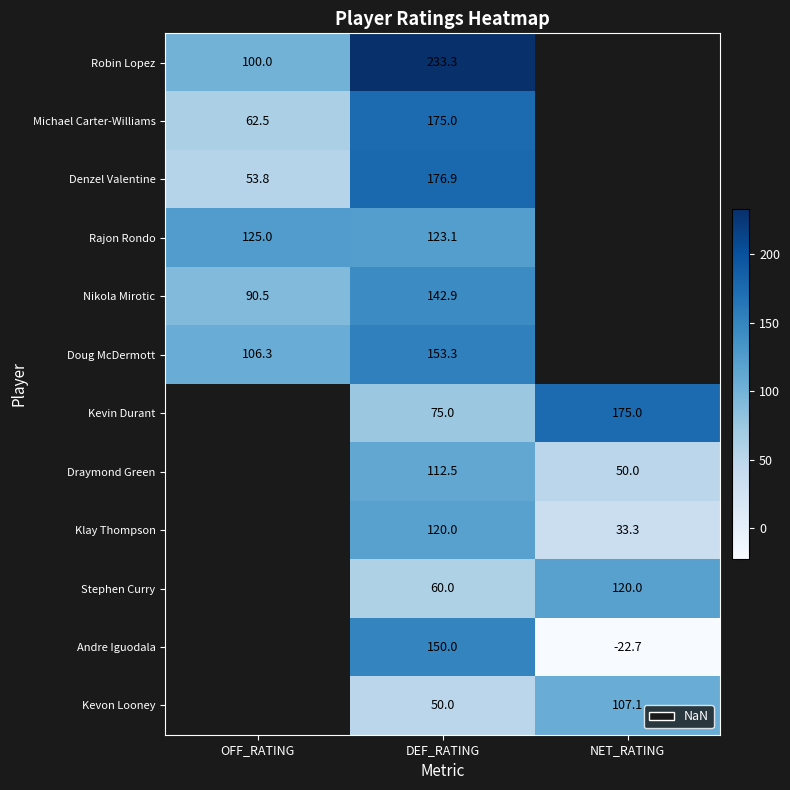

Count the number of categories in the chart.

3